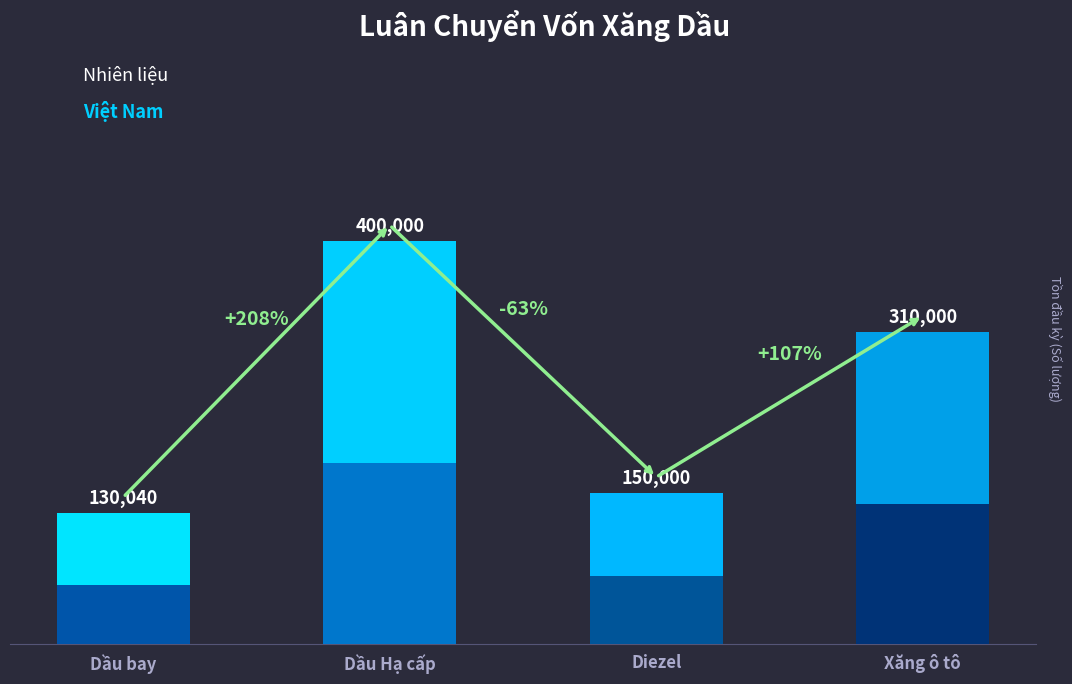

Reading left to right, transcribe all the data shown in this chart.

130040	400000	150000	310000